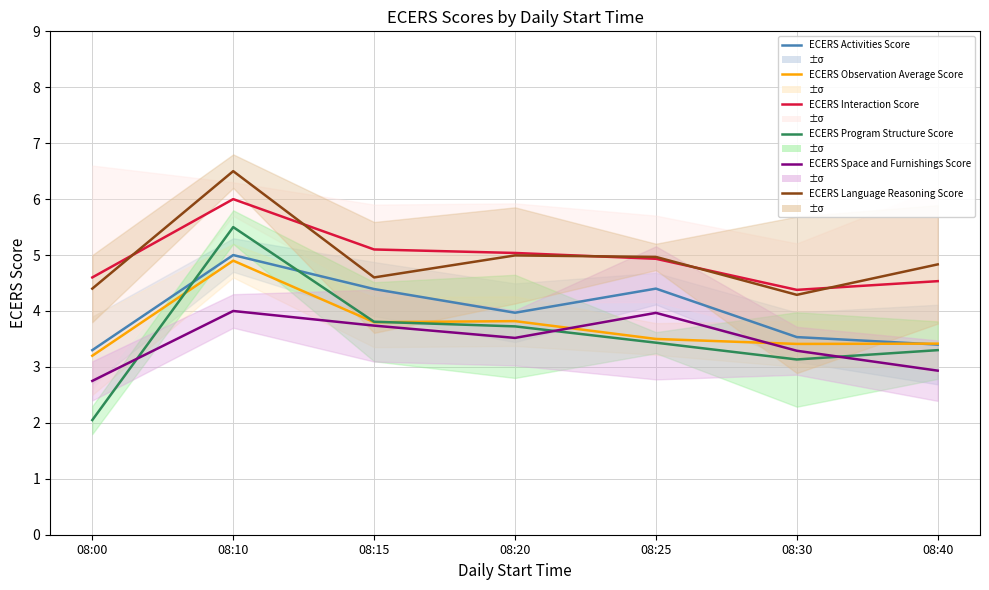

Where does the ECERS Program Structure Score series first go above 3?

08:10